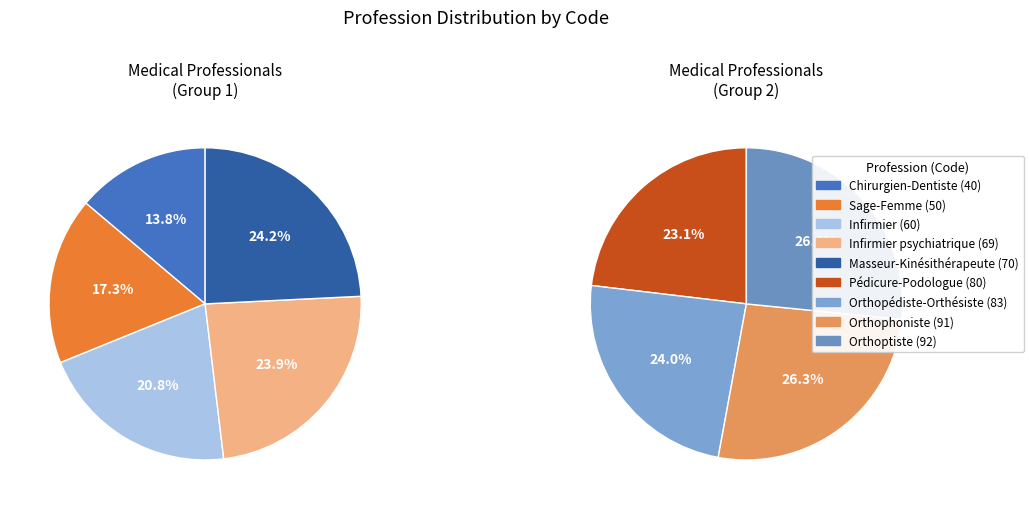

Is the sum of Pédicure-Podologue and Infirmier psychiatrique greater than half?

No